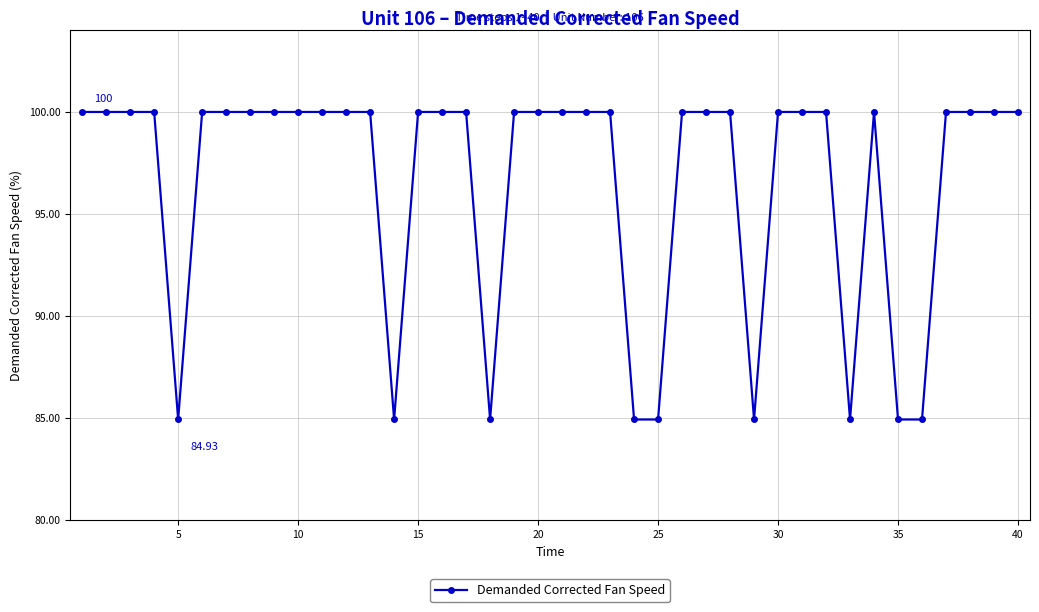

True or false: the data has more than 0 interior local peaks.

True